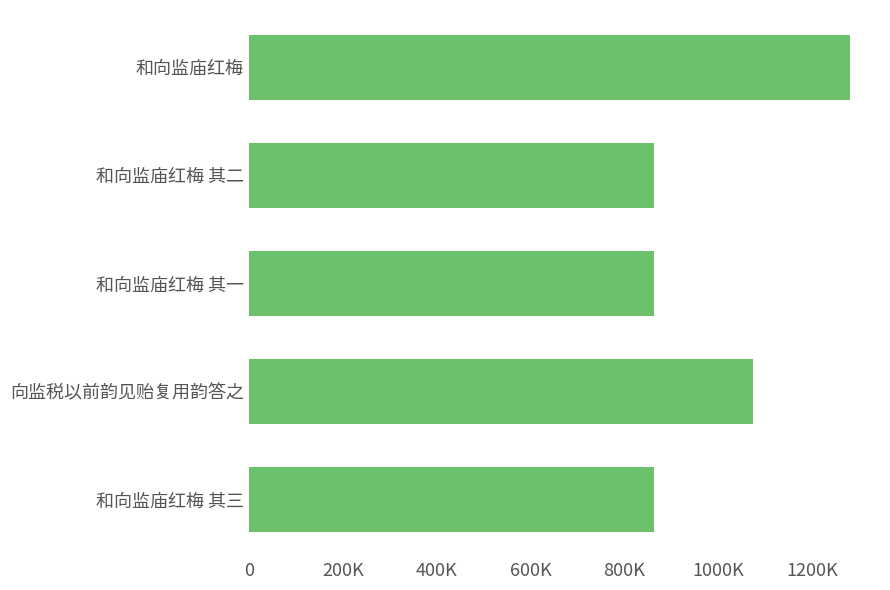

What is the average value?

988185